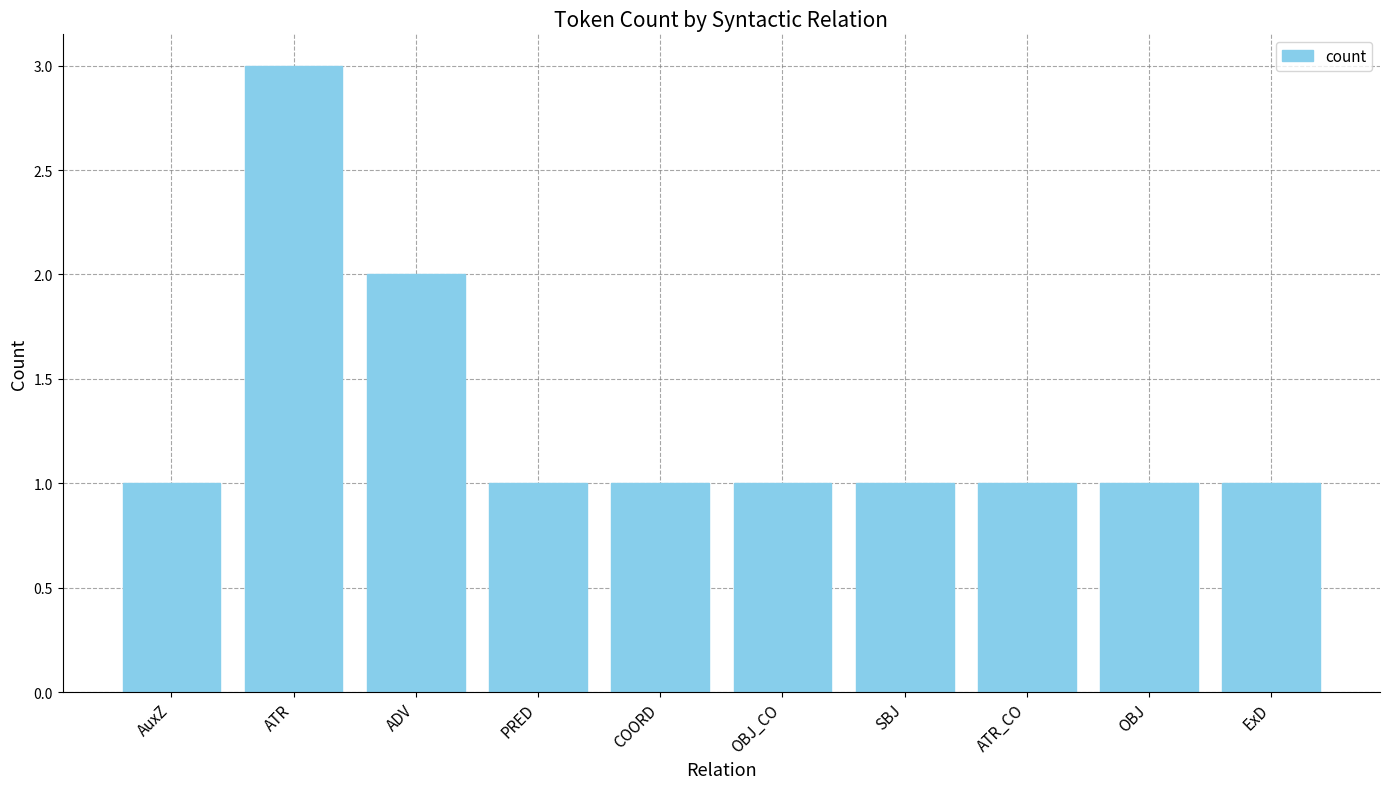

What is the smallest value displayed?

1